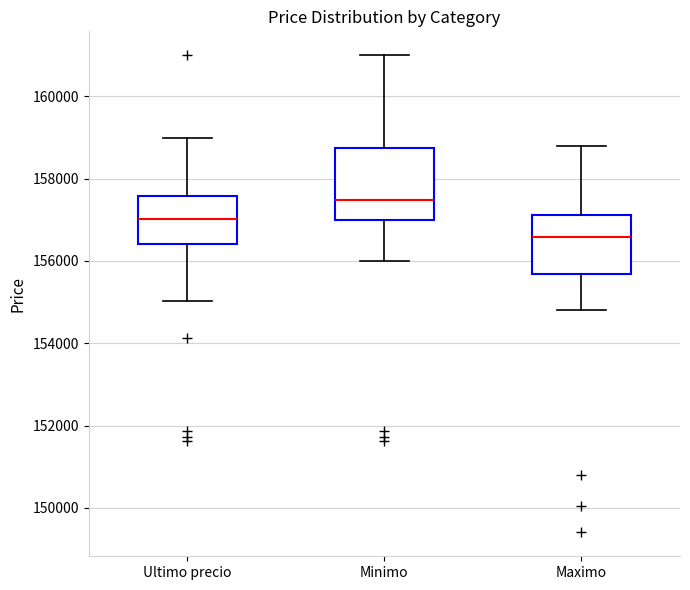

Reading left to right, read every box against the y-axis: the position of its median line, the range the box covers, and the ends of its whiskers. The values are not printed on the chart, so give them approximately, as read against the axis.

Ultimo precio: median 157000, box 156400 to 157600, whiskers 155000 to 159000
Minimo: median 157400, box 157000 to 158800, whiskers 156000 to 161000
Maximo: median 156600, box 155600 to 157200, whiskers 154800 to 158800